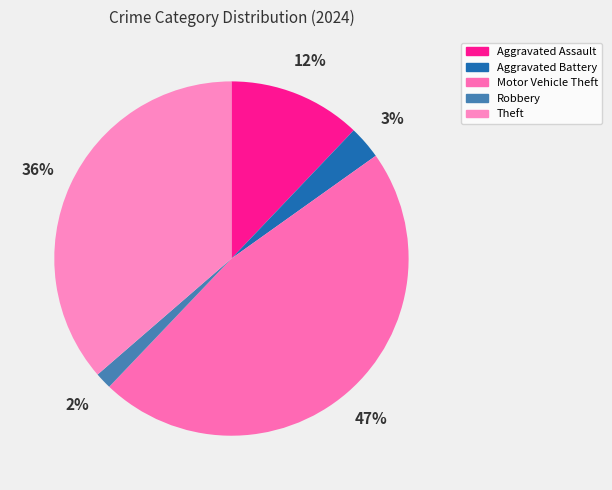

What is the smallest slice in the pie chart?

Robbery